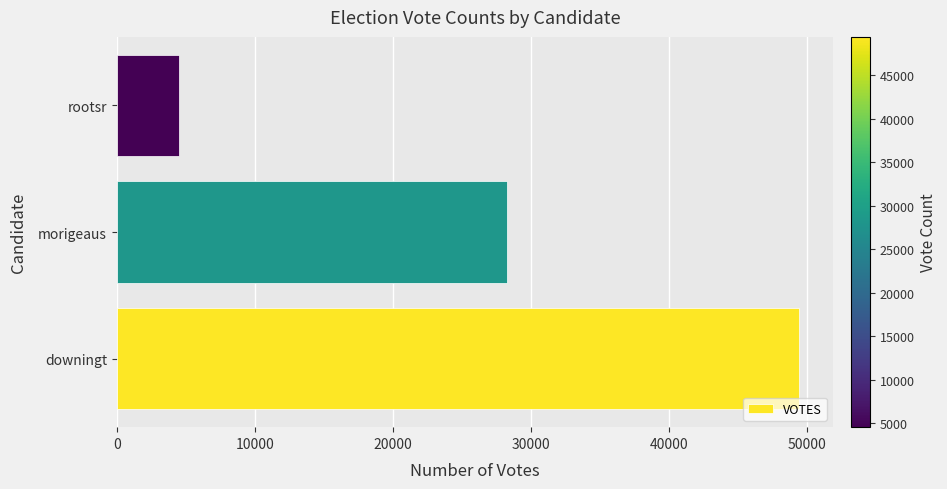

What is the difference between the maximum and second lowest values?

21189